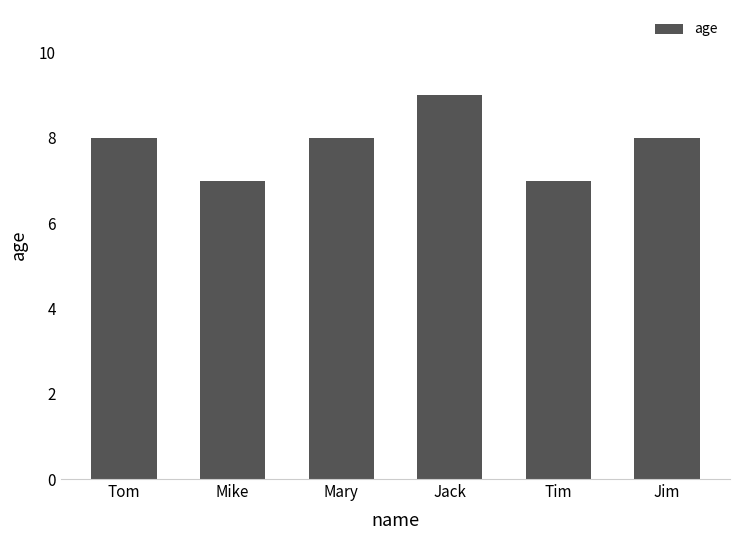

What is the label of the 3rd bar from the left?

Mary